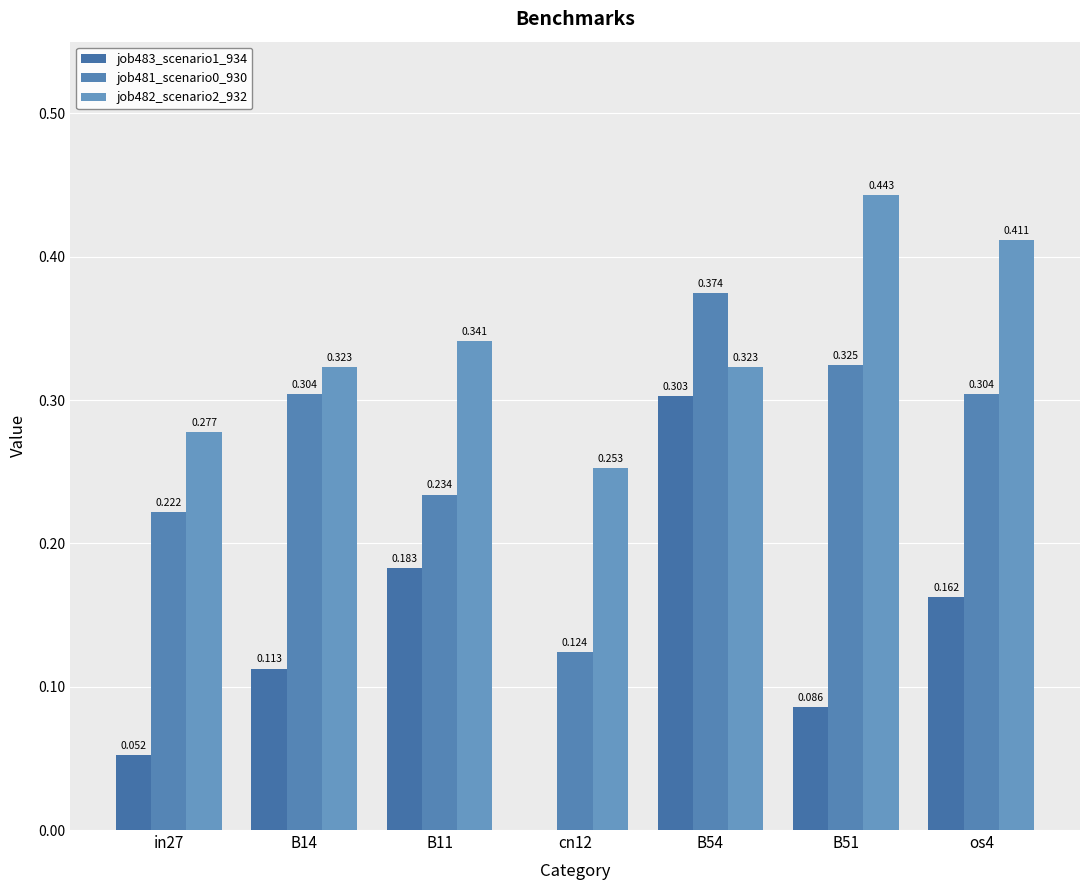

How many groups of bars are there?

7